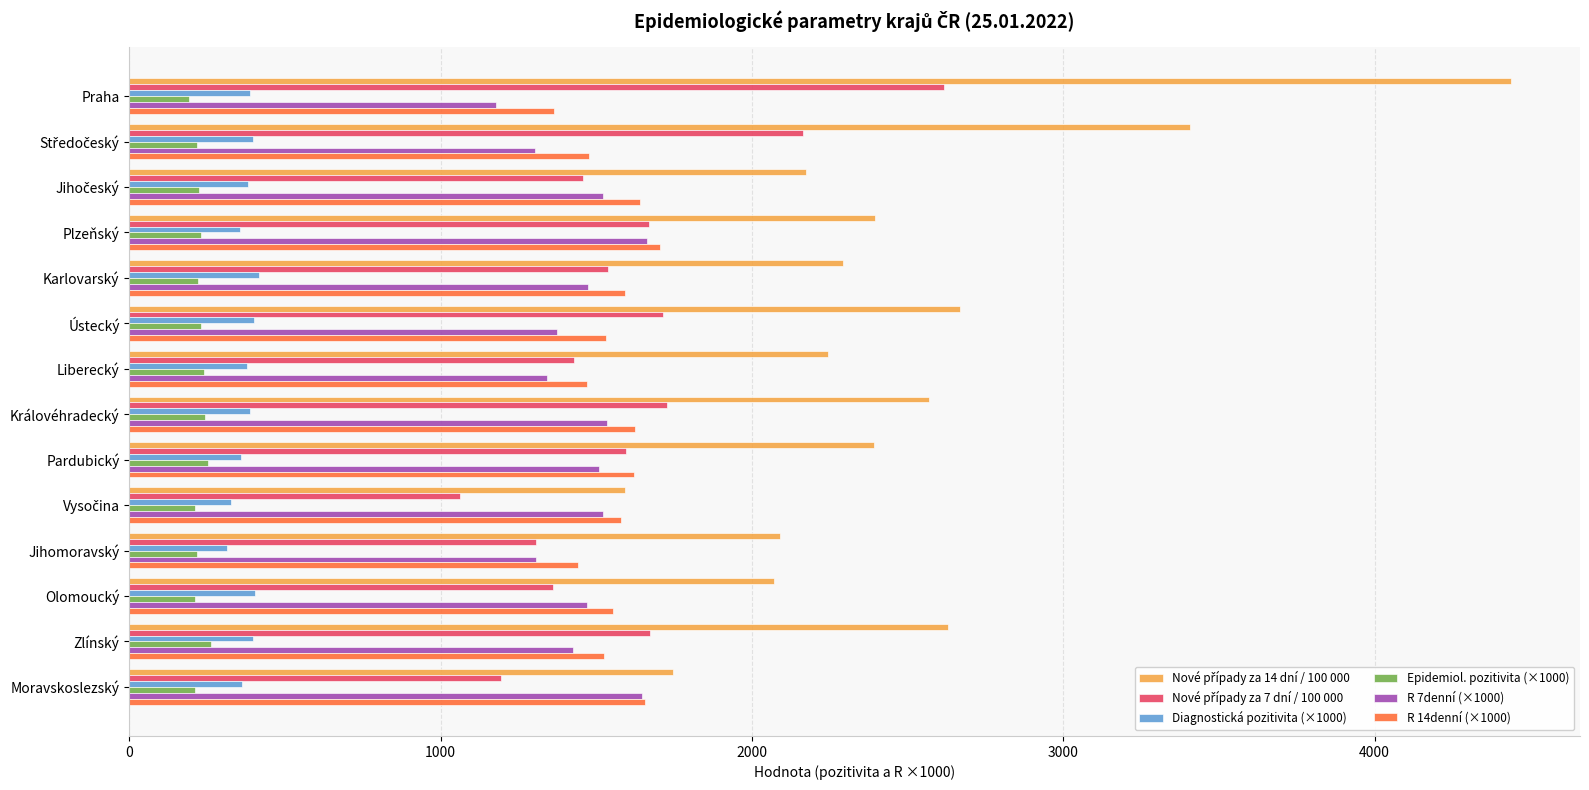

What is the smallest value displayed?

192.0